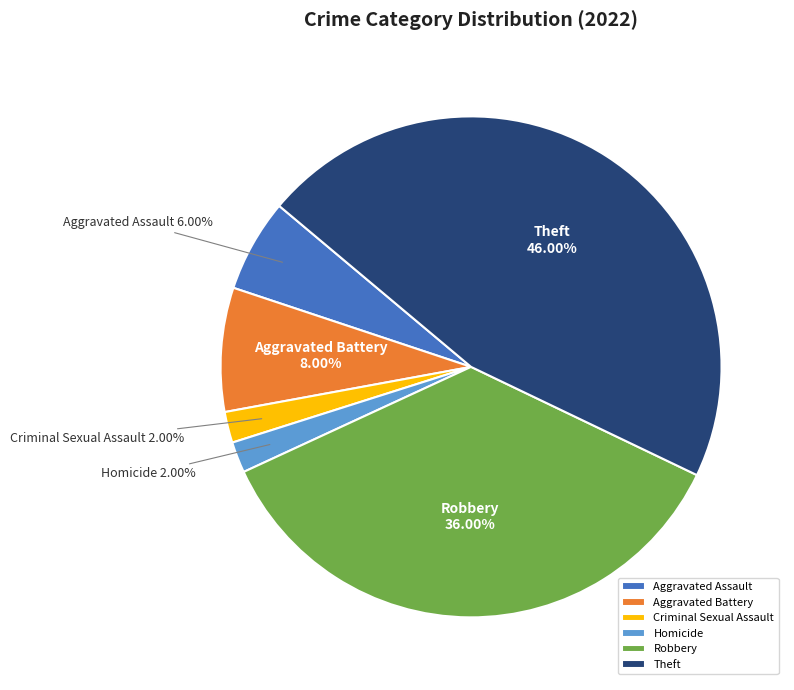

Is the sum of Aggravated Assault and Aggravated Battery greater than half?

No